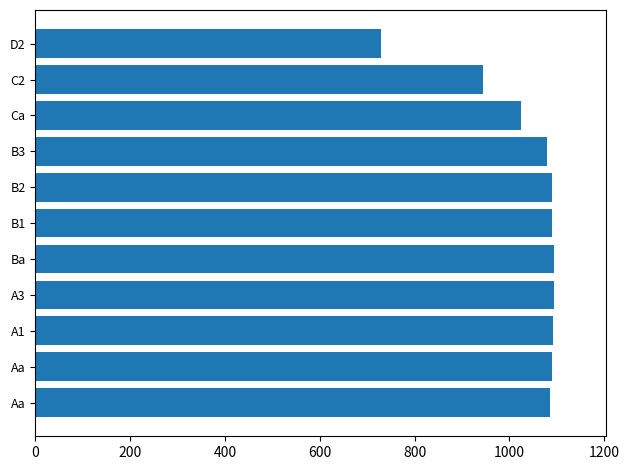

Does the chart contain any negative values?

No